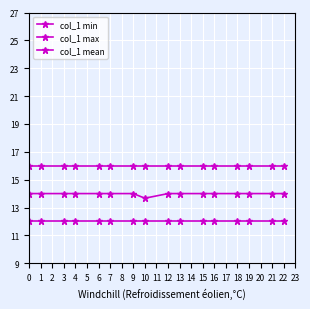

How many lines are shown in the chart?

3